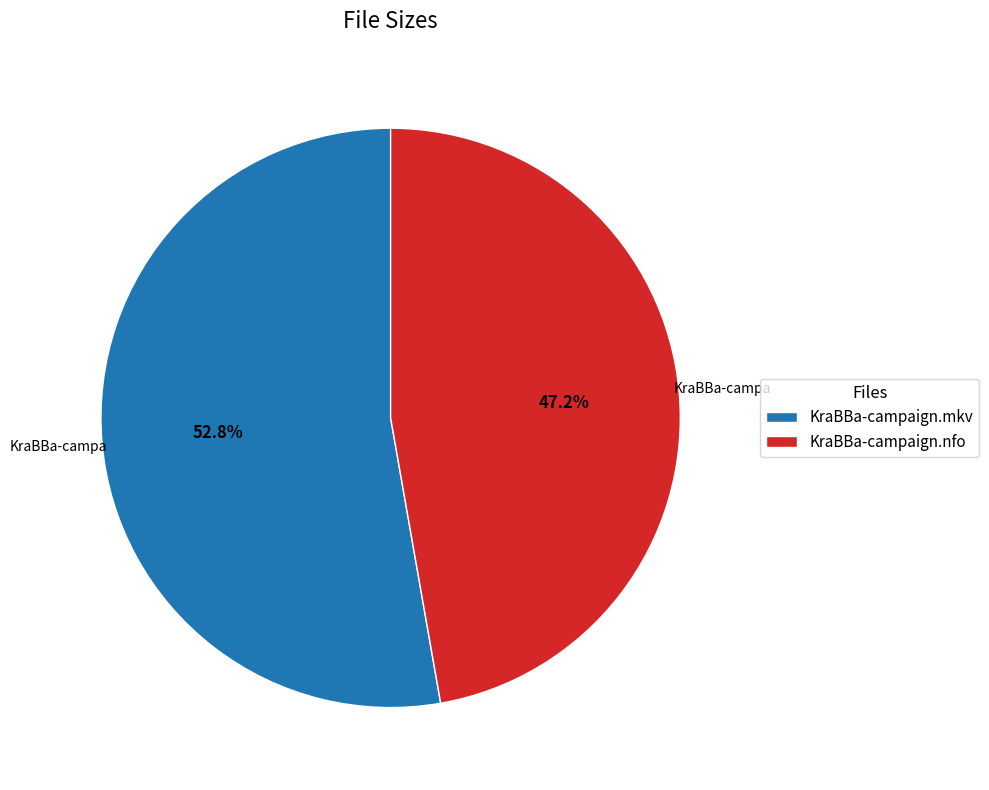

Rank the categories by value from lowest to highest.

KraBBa-campaign.nfo, KraBBa-campaign.mkv